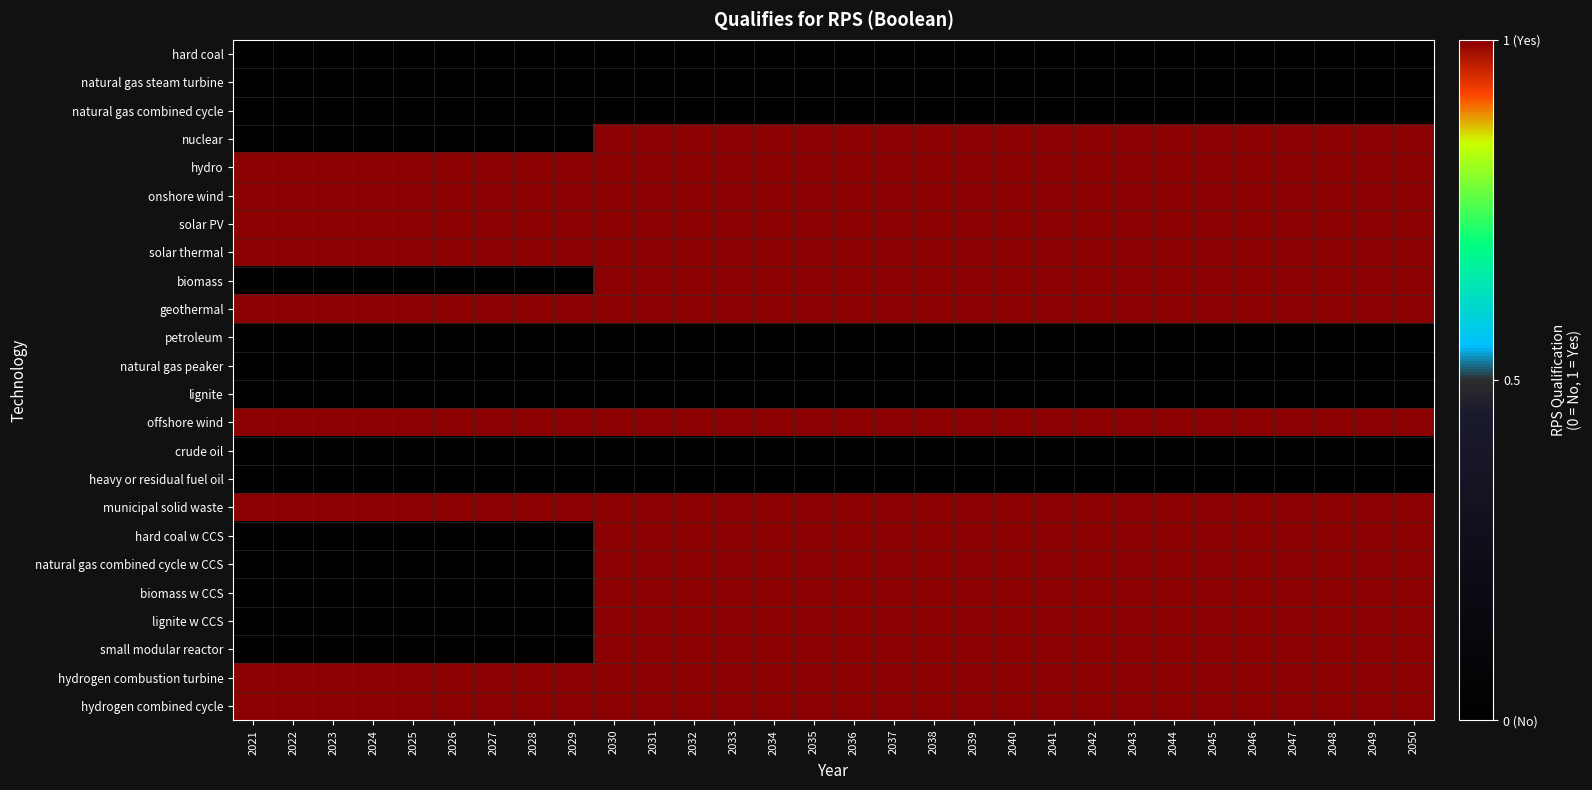

Reading right to left, list all the values displayed in this chart.

hard coal: 2050=0	2049=0	2048=0	2047=0	2046=0	2045=0	2044=0	2043=0	2042=0	2041=0	2040=0	2039=0	2038=0	2037=0	2036=0	2035=0	2034=0	2033=0	2032=0	2031=0	2030=0	2029=0	2028=0	2027=0	2026=0	2025=0	2024=0	2023=0	2022=0	2021=0
natural gas steam turbine: 2050=0	2049=0	2048=0	2047=0	2046=0	2045=0	2044=0	2043=0	2042=0	2041=0	2040=0	2039=0	2038=0	2037=0	2036=0	2035=0	2034=0	2033=0	2032=0	2031=0	2030=0	2029=0	2028=0	2027=0	2026=0	2025=0	2024=0	2023=0	2022=0	2021=0
natural gas combined cycle: 2050=0	2049=0	2048=0	2047=0	2046=0	2045=0	2044=0	2043=0	2042=0	2041=0	2040=0	2039=0	2038=0	2037=0	2036=0	2035=0	2034=0	2033=0	2032=0	2031=0	2030=0	2029=0	2028=0	2027=0	2026=0	2025=0	2024=0	2023=0	2022=0	2021=0
nuclear: 2050=1	2049=1	2048=1	2047=1	2046=1	2045=1	2044=1	2043=1	2042=1	2041=1	2040=1	2039=1	2038=1	2037=1	2036=1	2035=1	2034=1	2033=1	2032=1	2031=1	2030=1	2029=0	2028=0	2027=0	2026=0	2025=0	2024=0	2023=0	2022=0	2021=0
hydro: 2050=1	2049=1	2048=1	2047=1	2046=1	2045=1	2044=1	2043=1	2042=1	2041=1	2040=1	2039=1	2038=1	2037=1	2036=1	2035=1	2034=1	2033=1	2032=1	2031=1	2030=1	2029=1	2028=1	2027=1	2026=1	2025=1	2024=1	2023=1	2022=1	2021=1
onshore wind: 2050=1	2049=1	2048=1	2047=1	2046=1	2045=1	2044=1	2043=1	2042=1	2041=1	2040=1	2039=1	2038=1	2037=1	2036=1	2035=1	2034=1	2033=1	2032=1	2031=1	2030=1	2029=1	2028=1	2027=1	2026=1	2025=1	2024=1	2023=1	2022=1	2021=1
solar PV: 2050=1	2049=1	2048=1	2047=1	2046=1	2045=1	2044=1	2043=1	2042=1	2041=1	2040=1	2039=1	2038=1	2037=1	2036=1	2035=1	2034=1	2033=1	2032=1	2031=1	2030=1	2029=1	2028=1	2027=1	2026=1	2025=1	2024=1	2023=1	2022=1	2021=1
solar thermal: 2050=1	2049=1	2048=1	2047=1	2046=1	2045=1	2044=1	2043=1	2042=1	2041=1	2040=1	2039=1	2038=1	2037=1	2036=1	2035=1	2034=1	2033=1	2032=1	2031=1	2030=1	2029=1	2028=1	2027=1	2026=1	2025=1	2024=1	2023=1	2022=1	2021=1
biomass: 2050=1	2049=1	2048=1	2047=1	2046=1	2045=1	2044=1	2043=1	2042=1	2041=1	2040=1	2039=1	2038=1	2037=1	2036=1	2035=1	2034=1	2033=1	2032=1	2031=1	2030=1	2029=0	2028=0	2027=0	2026=0	2025=0	2024=0	2023=0	2022=0	2021=0
geothermal: 2050=1	2049=1	2048=1	2047=1	2046=1	2045=1	2044=1	2043=1	2042=1	2041=1	2040=1	2039=1	2038=1	2037=1	2036=1	2035=1	2034=1	2033=1	2032=1	2031=1	2030=1	2029=1	2028=1	2027=1	2026=1	2025=1	2024=1	2023=1	2022=1	2021=1
petroleum: 2050=0	2049=0	2048=0	2047=0	2046=0	2045=0	2044=0	2043=0	2042=0	2041=0	2040=0	2039=0	2038=0	2037=0	2036=0	2035=0	2034=0	2033=0	2032=0	2031=0	2030=0	2029=0	2028=0	2027=0	2026=0	2025=0	2024=0	2023=0	2022=0	2021=0
natural gas peaker: 2050=0	2049=0	2048=0	2047=0	2046=0	2045=0	2044=0	2043=0	2042=0	2041=0	2040=0	2039=0	2038=0	2037=0	2036=0	2035=0	2034=0	2033=0	2032=0	2031=0	2030=0	2029=0	2028=0	2027=0	2026=0	2025=0	2024=0	2023=0	2022=0	2021=0
lignite: 2050=0	2049=0	2048=0	2047=0	2046=0	2045=0	2044=0	2043=0	2042=0	2041=0	2040=0	2039=0	2038=0	2037=0	2036=0	2035=0	2034=0	2033=0	2032=0	2031=0	2030=0	2029=0	2028=0	2027=0	2026=0	2025=0	2024=0	2023=0	2022=0	2021=0
offshore wind: 2050=1	2049=1	2048=1	2047=1	2046=1	2045=1	2044=1	2043=1	2042=1	2041=1	2040=1	2039=1	2038=1	2037=1	2036=1	2035=1	2034=1	2033=1	2032=1	2031=1	2030=1	2029=1	2028=1	2027=1	2026=1	2025=1	2024=1	2023=1	2022=1	2021=1
crude oil: 2050=0	2049=0	2048=0	2047=0	2046=0	2045=0	2044=0	2043=0	2042=0	2041=0	2040=0	2039=0	2038=0	2037=0	2036=0	2035=0	2034=0	2033=0	2032=0	2031=0	2030=0	2029=0	2028=0	2027=0	2026=0	2025=0	2024=0	2023=0	2022=0	2021=0
heavy or residual fuel oil: 2050=0	2049=0	2048=0	2047=0	2046=0	2045=0	2044=0	2043=0	2042=0	2041=0	2040=0	2039=0	2038=0	2037=0	2036=0	2035=0	2034=0	2033=0	2032=0	2031=0	2030=0	2029=0	2028=0	2027=0	2026=0	2025=0	2024=0	2023=0	2022=0	2021=0
municipal solid waste: 2050=1	2049=1	2048=1	2047=1	2046=1	2045=1	2044=1	2043=1	2042=1	2041=1	2040=1	2039=1	2038=1	2037=1	2036=1	2035=1	2034=1	2033=1	2032=1	2031=1	2030=1	2029=1	2028=1	2027=1	2026=1	2025=1	2024=1	2023=1	2022=1	2021=1
hard coal w CCS: 2050=1	2049=1	2048=1	2047=1	2046=1	2045=1	2044=1	2043=1	2042=1	2041=1	2040=1	2039=1	2038=1	2037=1	2036=1	2035=1	2034=1	2033=1	2032=1	2031=1	2030=1	2029=0	2028=0	2027=0	2026=0	2025=0	2024=0	2023=0	2022=0	2021=0
natural gas combined cycle w CCS: 2050=1	2049=1	2048=1	2047=1	2046=1	2045=1	2044=1	2043=1	2042=1	2041=1	2040=1	2039=1	2038=1	2037=1	2036=1	2035=1	2034=1	2033=1	2032=1	2031=1	2030=1	2029=0	2028=0	2027=0	2026=0	2025=0	2024=0	2023=0	2022=0	2021=0
biomass w CCS: 2050=1	2049=1	2048=1	2047=1	2046=1	2045=1	2044=1	2043=1	2042=1	2041=1	2040=1	2039=1	2038=1	2037=1	2036=1	2035=1	2034=1	2033=1	2032=1	2031=1	2030=1	2029=0	2028=0	2027=0	2026=0	2025=0	2024=0	2023=0	2022=0	2021=0
lignite w CCS: 2050=1	2049=1	2048=1	2047=1	2046=1	2045=1	2044=1	2043=1	2042=1	2041=1	2040=1	2039=1	2038=1	2037=1	2036=1	2035=1	2034=1	2033=1	2032=1	2031=1	2030=1	2029=0	2028=0	2027=0	2026=0	2025=0	2024=0	2023=0	2022=0	2021=0
small modular reactor: 2050=1	2049=1	2048=1	2047=1	2046=1	2045=1	2044=1	2043=1	2042=1	2041=1	2040=1	2039=1	2038=1	2037=1	2036=1	2035=1	2034=1	2033=1	2032=1	2031=1	2030=1	2029=0	2028=0	2027=0	2026=0	2025=0	2024=0	2023=0	2022=0	2021=0
hydrogen combustion turbine: 2050=1	2049=1	2048=1	2047=1	2046=1	2045=1	2044=1	2043=1	2042=1	2041=1	2040=1	2039=1	2038=1	2037=1	2036=1	2035=1	2034=1	2033=1	2032=1	2031=1	2030=1	2029=1	2028=1	2027=1	2026=1	2025=1	2024=1	2023=1	2022=1	2021=1
hydrogen combined cycle: 2050=1	2049=1	2048=1	2047=1	2046=1	2045=1	2044=1	2043=1	2042=1	2041=1	2040=1	2039=1	2038=1	2037=1	2036=1	2035=1	2034=1	2033=1	2032=1	2031=1	2030=1	2029=1	2028=1	2027=1	2026=1	2025=1	2024=1	2023=1	2022=1	2021=1